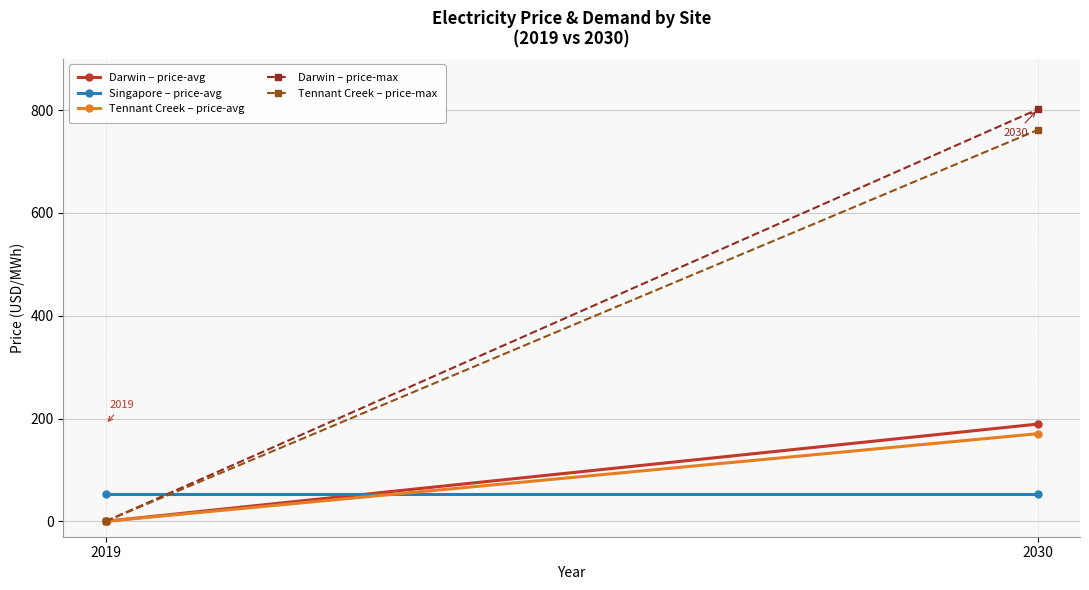

Reading left to right, transcribe all the data shown in this chart.

Darwin – price-avg: 0.0	189.2
Singapore – price-avg: 53.7	53.7
Tennant Creek – price-avg: 0.0	170.4
Darwin – price-max: 0.0	801.4
Tennant Creek – price-max: 0.0	761.4